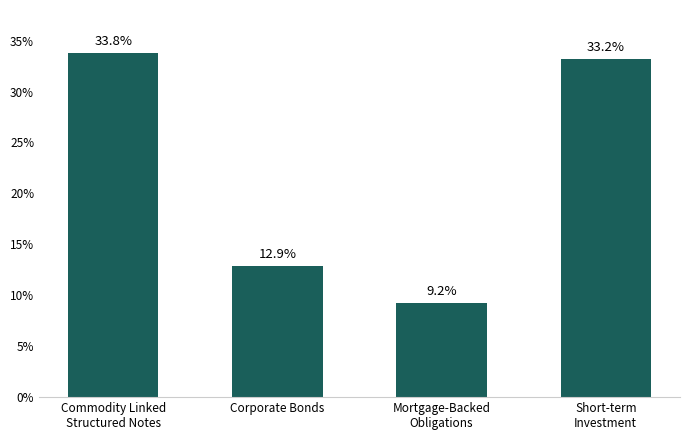

At which label does the data first exceed 33?

Commodity Linked
Structured Notes